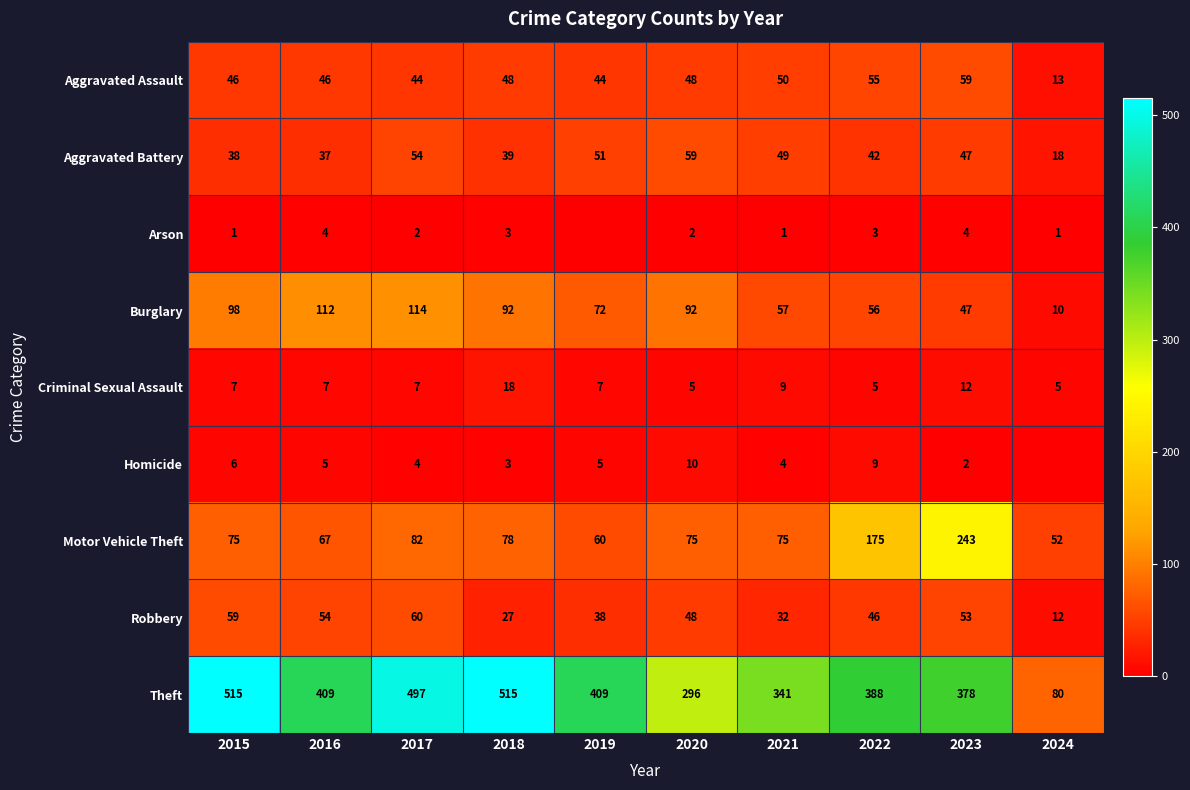

Rank the categories by Robbery value from highest to lowest.

2017, 2015, 2016, 2023, 2020, 2022, 2019, 2021, 2018, 2024